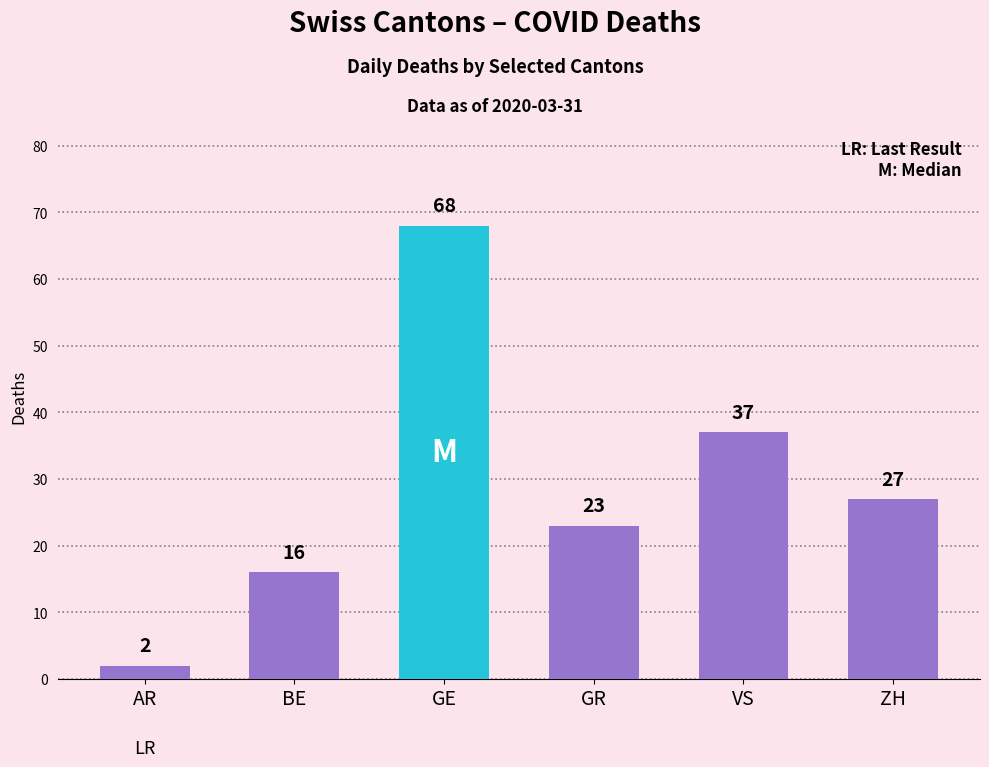

Reading left to right, transcribe all the data shown in this chart.

AR=2	BE=16	GE=68	GR=23	VS=37	ZH=27